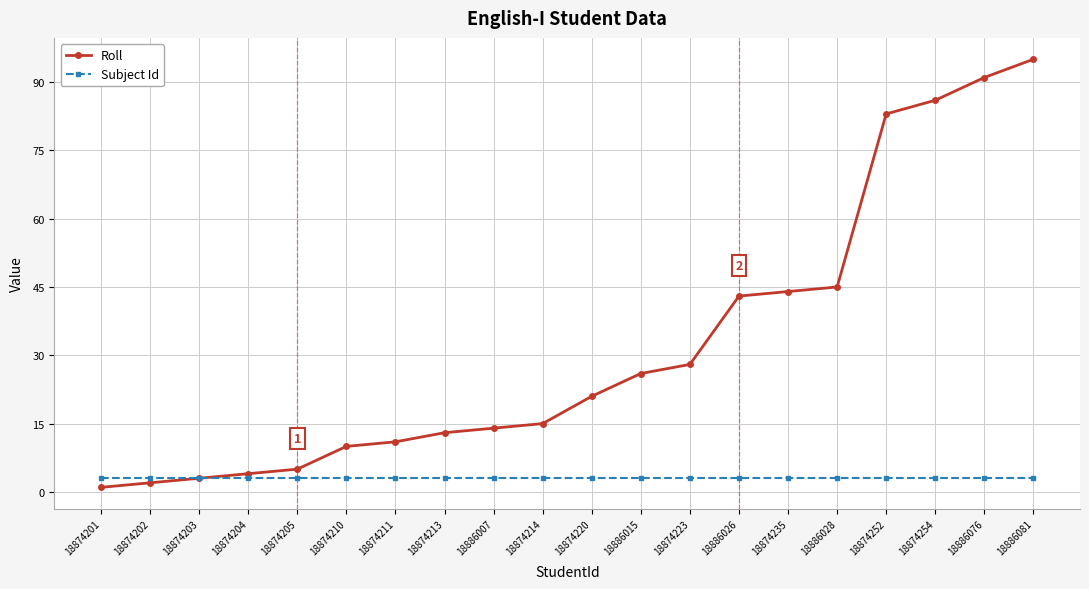

Is this an area chart (filled region under the line)?

No